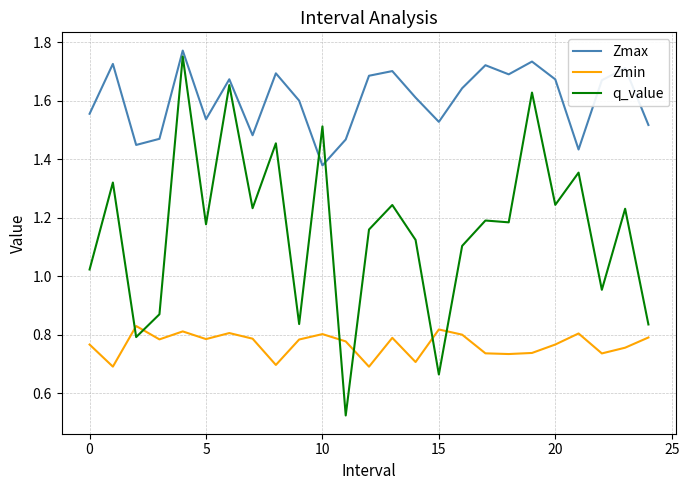

What are all the series names shown in the legend?

Zmax, Zmin, q_value